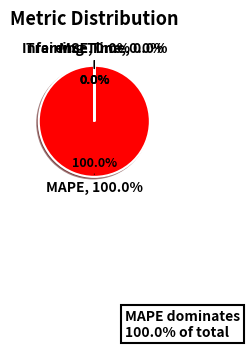

Is it true that MAPE is 100% of the pie?

True